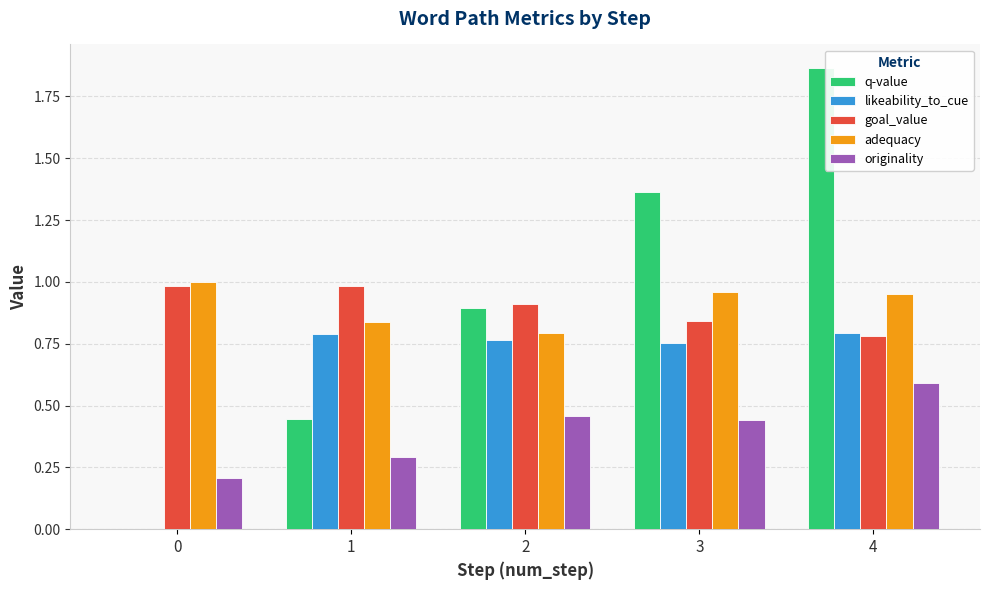

The value of q-value at 0 is 0.0. True or false?

True